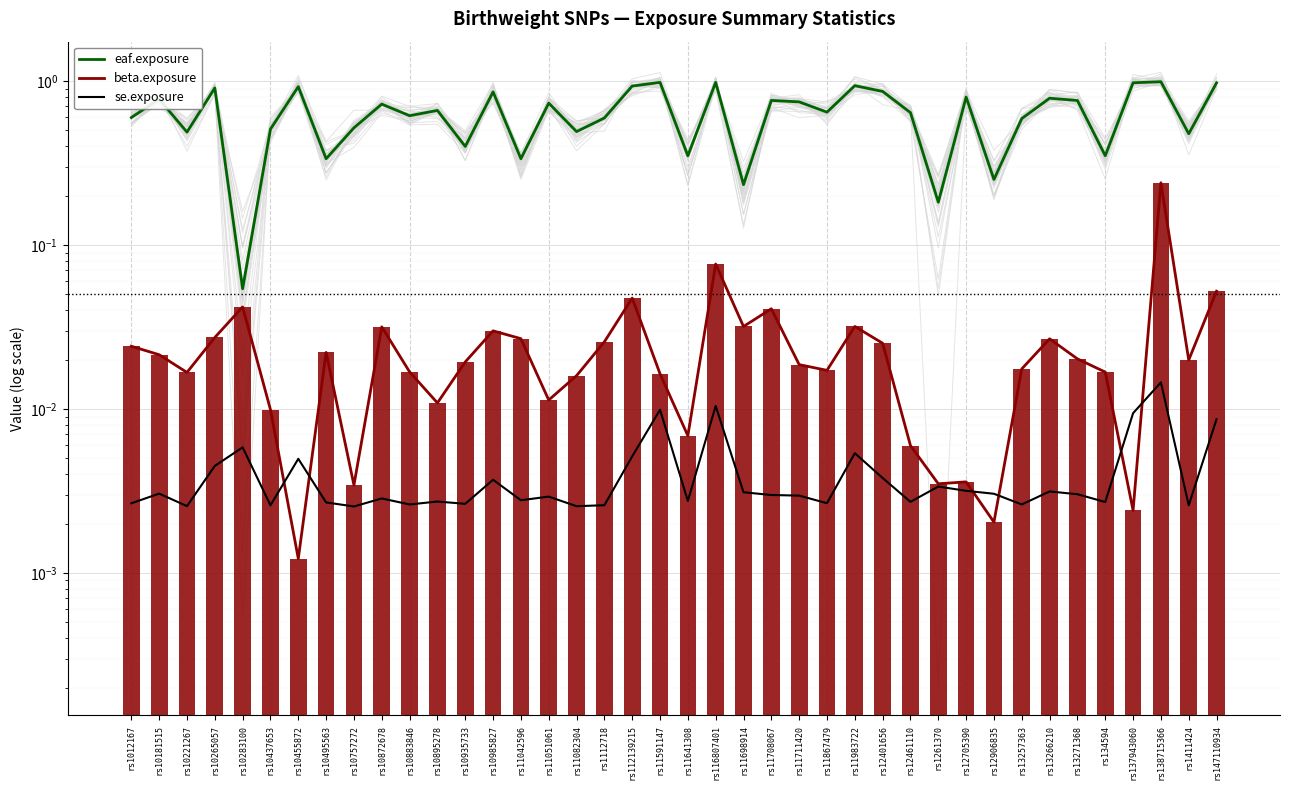

What is the label of the 40th bar from the right?

rs1012167